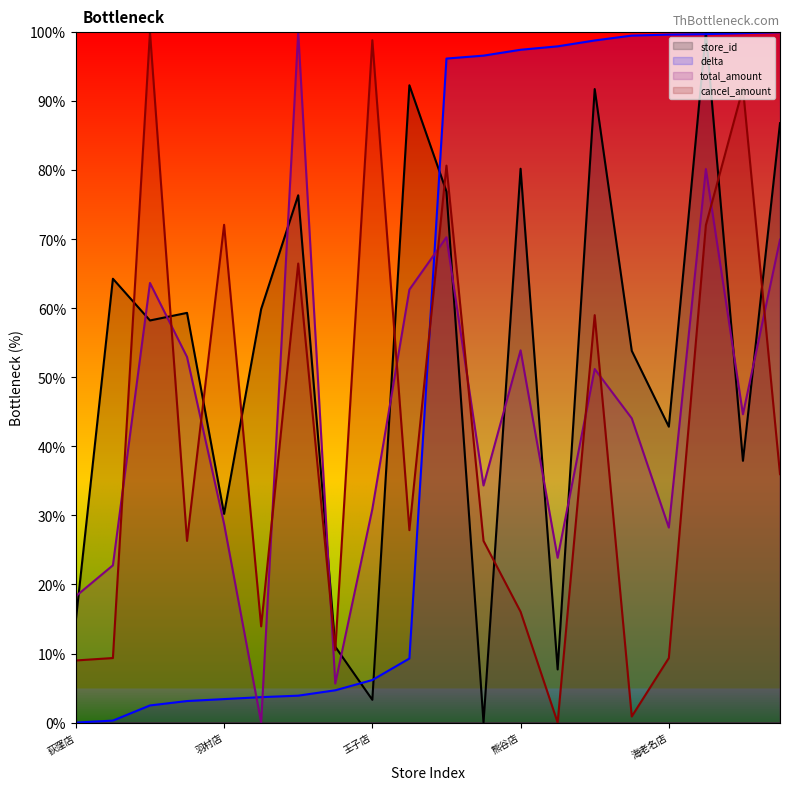

Reading right to left, transcribe all the data shown in this chart.

store_id: 86.8	37.9	100.0	42.9	53.8	91.8	7.7	80.2	0.0	76.9	92.3	3.3	11.0	76.4	59.9	30.2	59.3	58.2	64.3	14.8
delta: 100.0	99.9	99.7	99.6	99.5	98.8	97.9	97.5	96.6	96.2	9.3	6.2	4.7	3.9	3.7	3.4	3.1	2.5	0.3	0.0
total_amount: 70.0	44.7	80.2	28.2	44.1	51.2	23.9	53.9	34.3	70.3	62.7	30.9	5.7	100.0	0.0	28.8	53.0	63.7	22.8	18.3
cancel_amount: 36.0	91.9	72.1	9.3	0.9	59.0	0.0	16.0	26.3	80.7	27.9	98.8	10.5	66.5	13.9	72.1	26.3	100.0	9.3	9.0